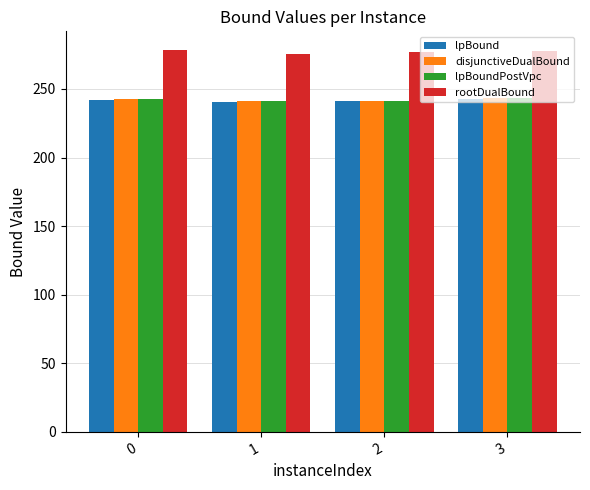

Is it true that lpBound equals 167.1 at 2?

False